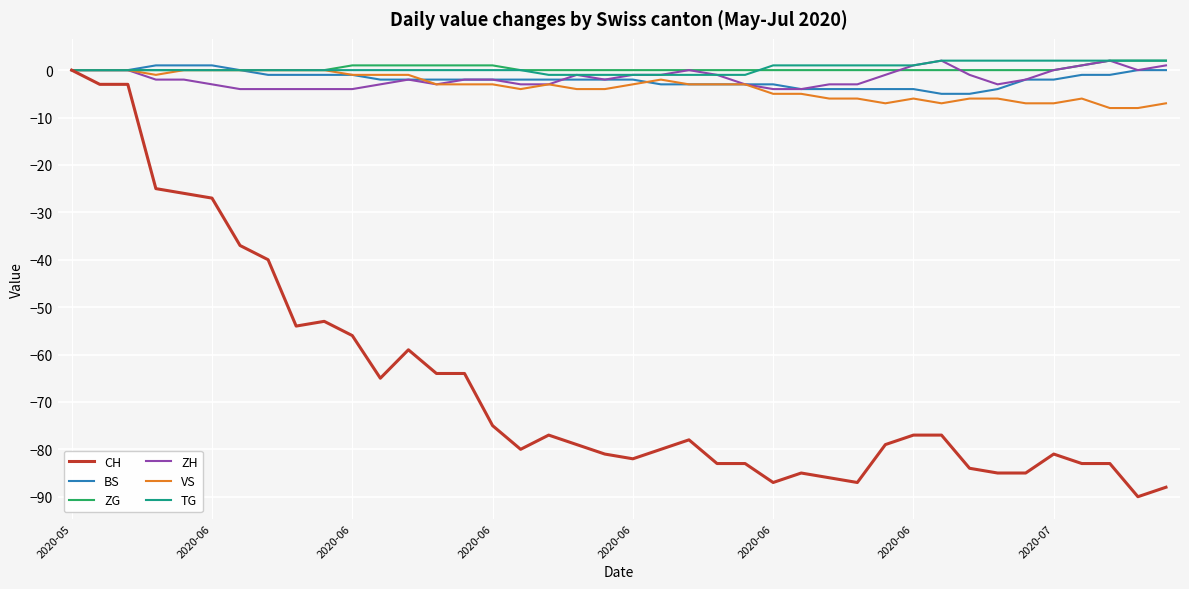

What are all the series names shown in the legend?

CH, BS, ZG, ZH, VS, TG